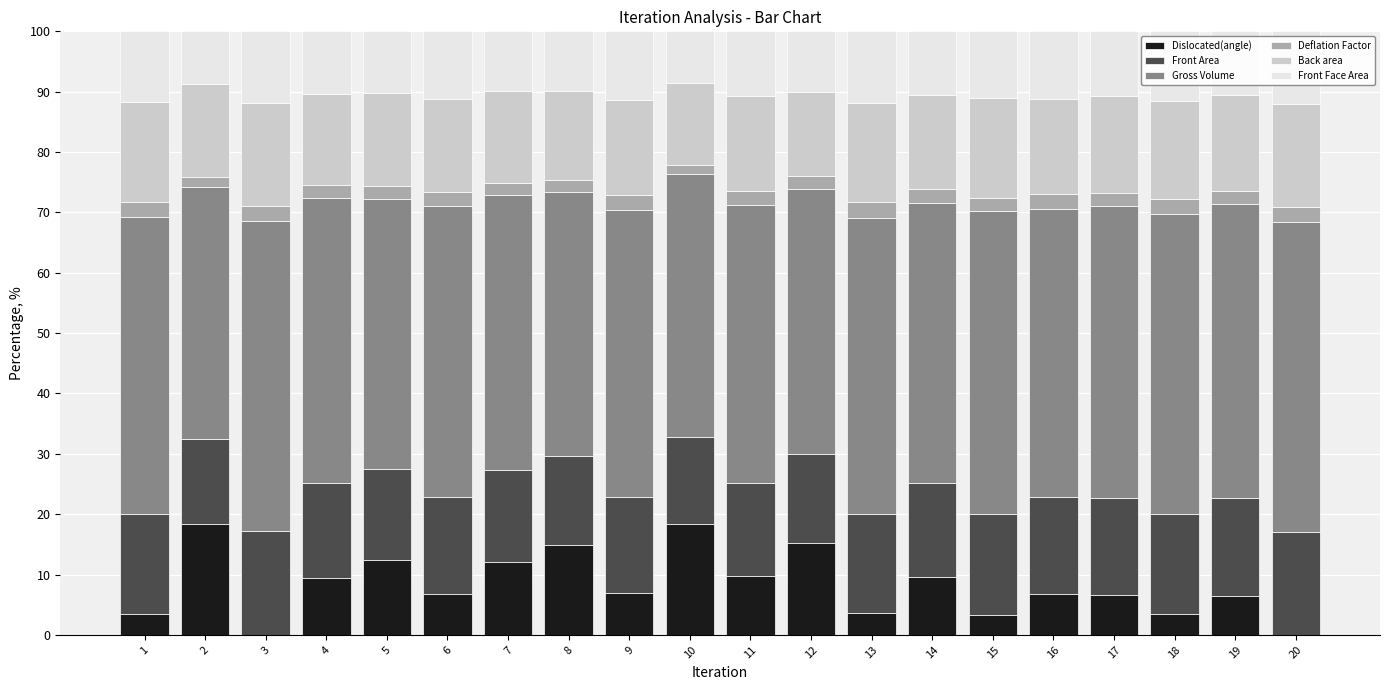

True or false: Dislocated(angle) has a value of 11.1 at 9.

False